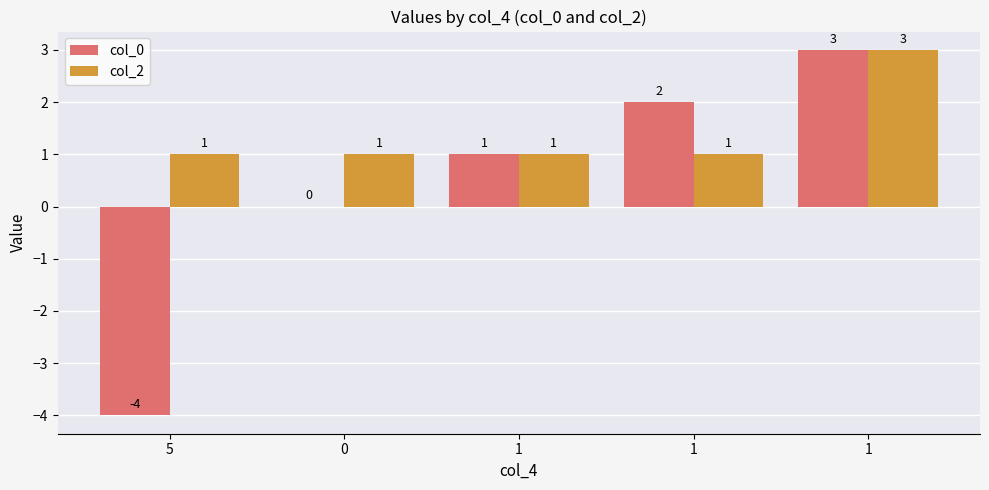

What is the minimum value for col_2?

1